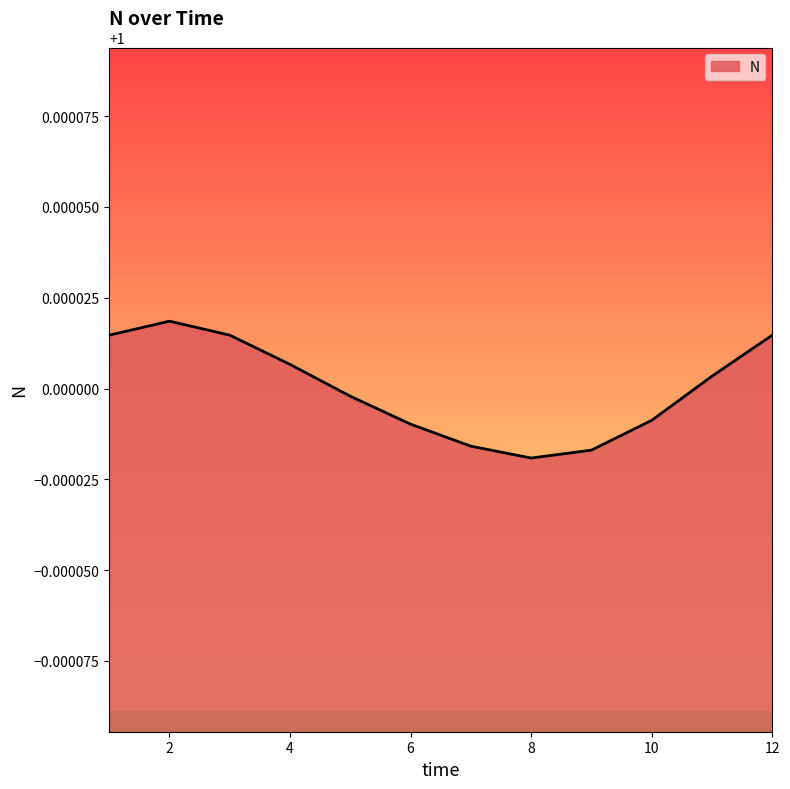

Does the chart have visible grid lines?

No